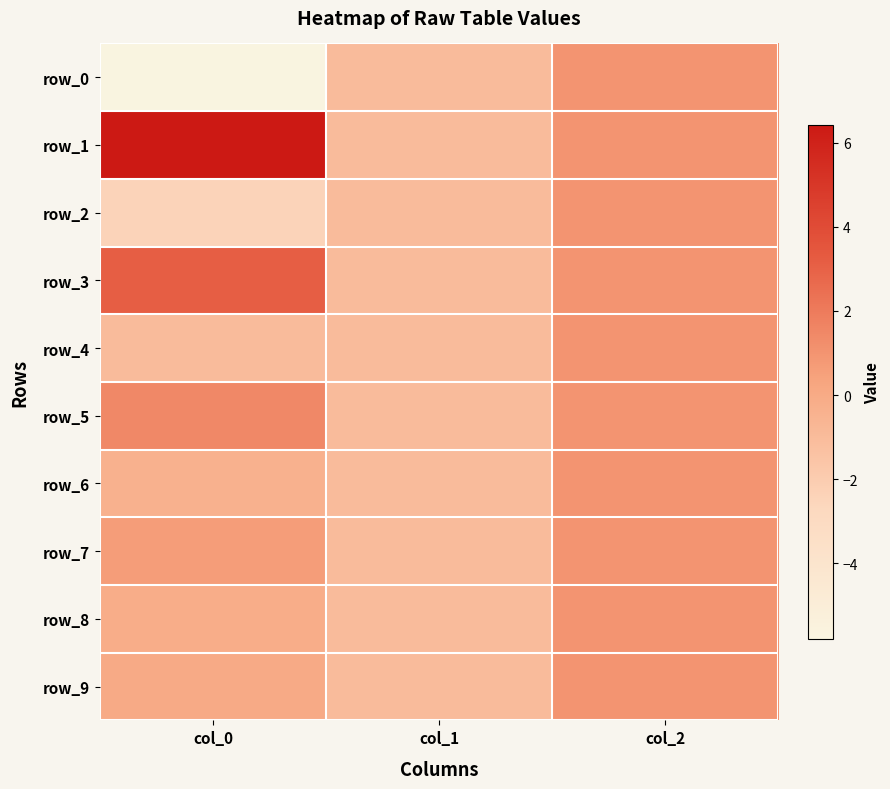

Reading left to right, what are all the values shown in this chart?

row_0: col_0=-5.8	col_1=-1.0	col_2=1.0
row_1: col_0=6.4	col_1=-1.0	col_2=1.0
row_2: col_0=-2.4	col_1=-1.0	col_2=1.0
row_3: col_0=3.1	col_1=-1.0	col_2=1.0
row_4: col_0=-1.0	col_1=-1.0	col_2=1.0
row_5: col_0=1.5	col_1=-1.0	col_2=1.0
row_6: col_0=-0.4	col_1=-1.0	col_2=1.0
row_7: col_0=0.6	col_1=-1.0	col_2=1.0
row_8: col_0=-0.2	col_1=-1.0	col_2=1.0
row_9: col_0=0.0	col_1=-1.0	col_2=1.0